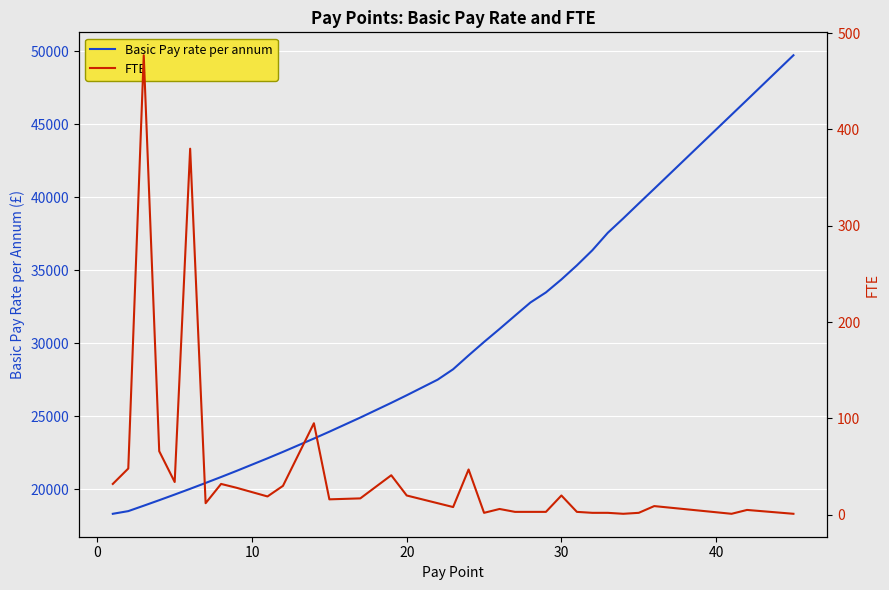

How many lines are shown in the chart?

2